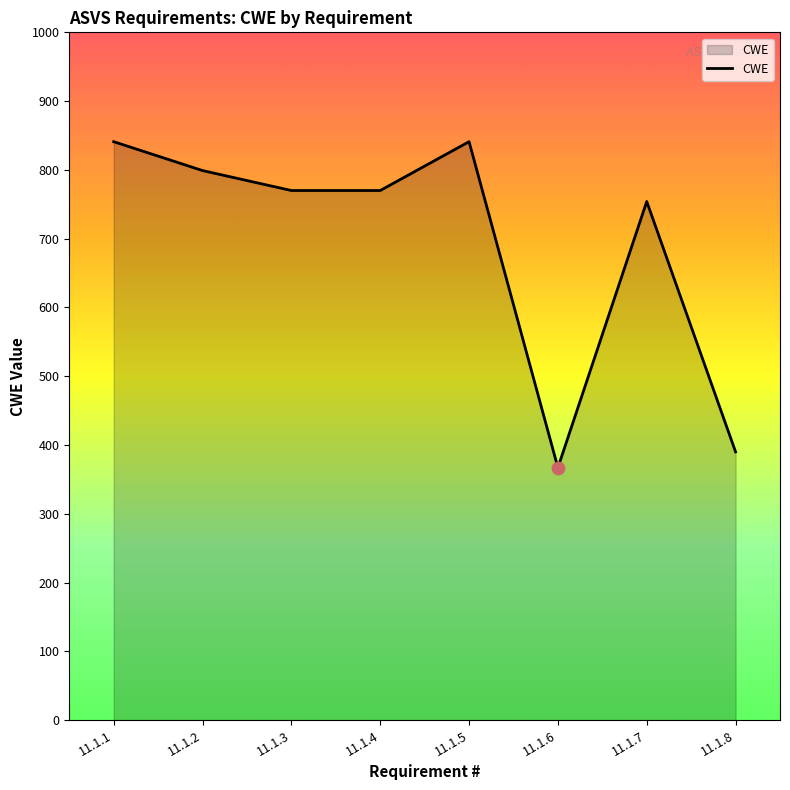

Between 11.1.2 and 11.1.8, which is larger?

11.1.2